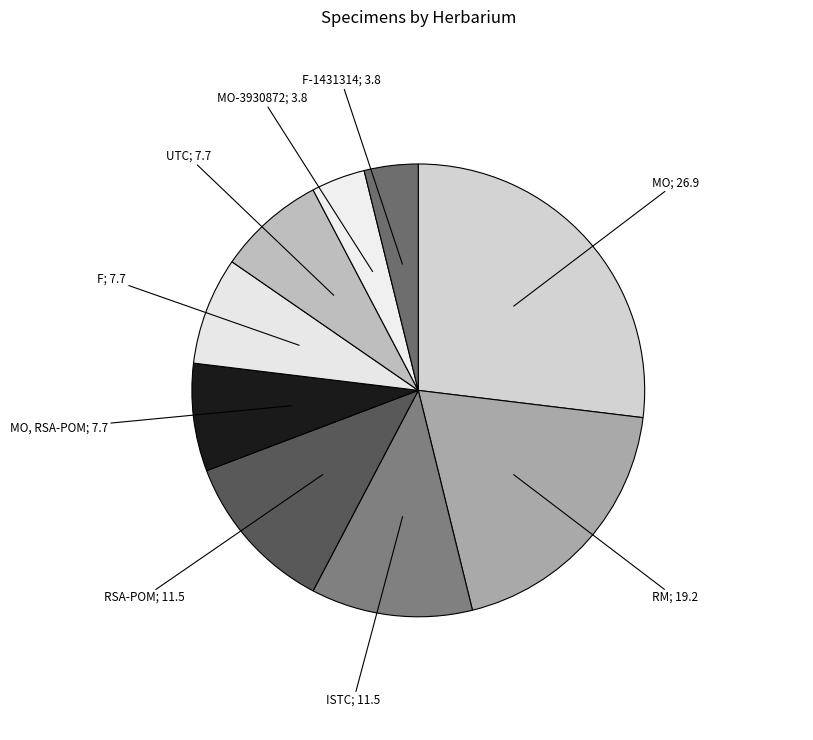

How many slices are in this pie chart?

9